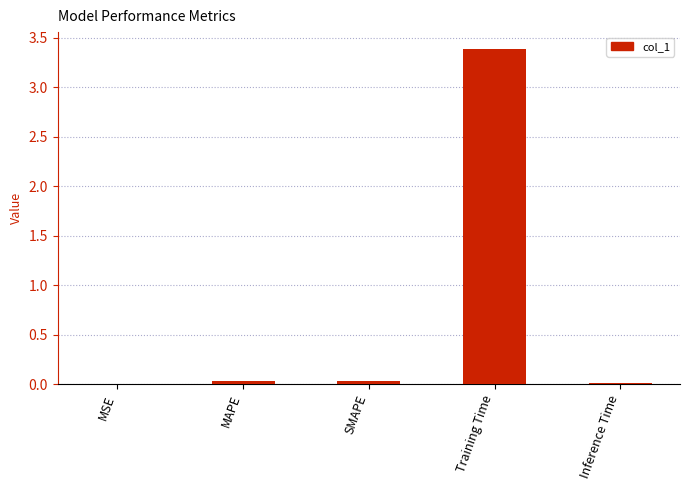

At which category does the chart reach its peak across all series?

Training Time